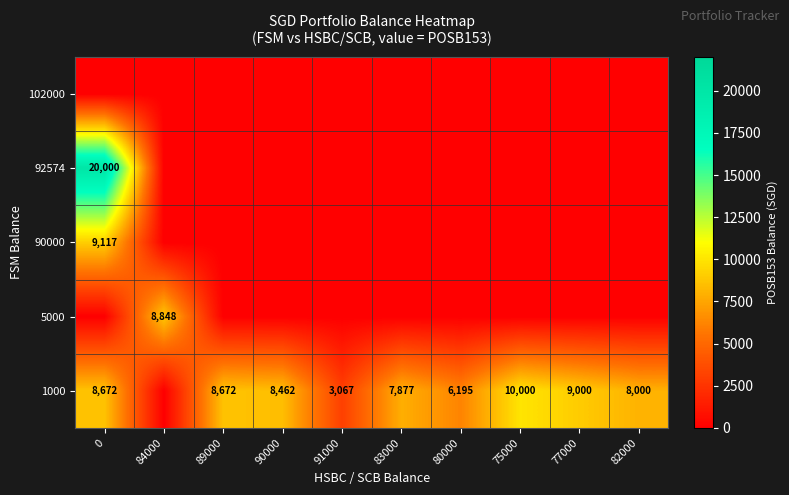

What is the sum of the 1000 values at 77000 and 90000?

17462